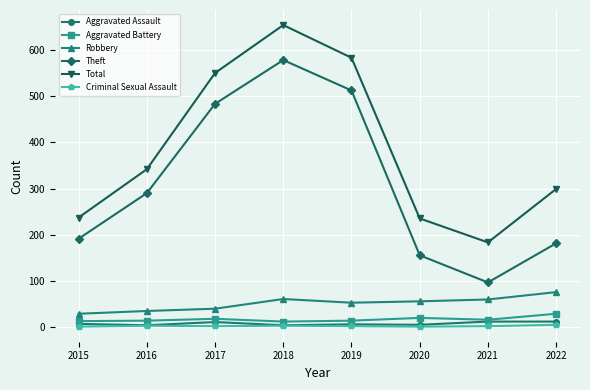

How many lines are shown in the chart?

6